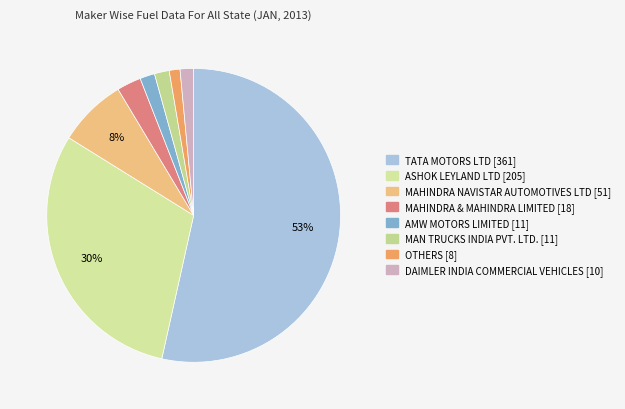

Which slice represents more than half of the pie?

TATA MOTORS LTD